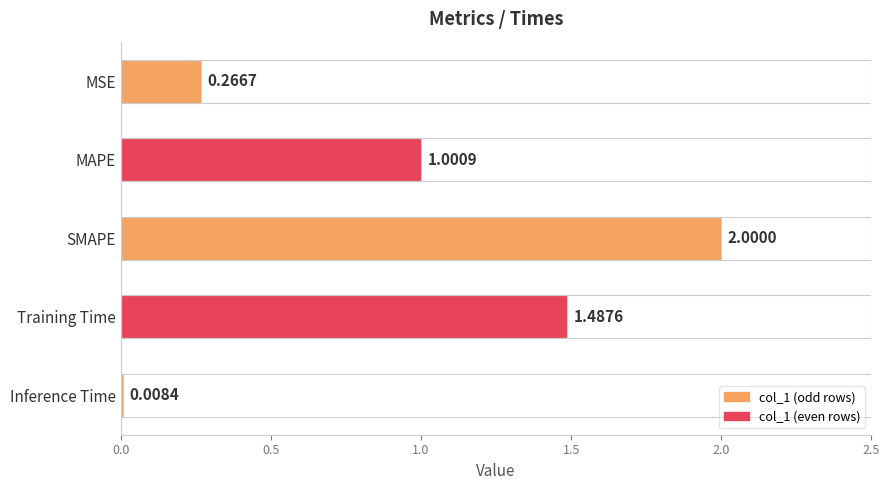

Which has a higher value, MSE or Inference Time?

MSE